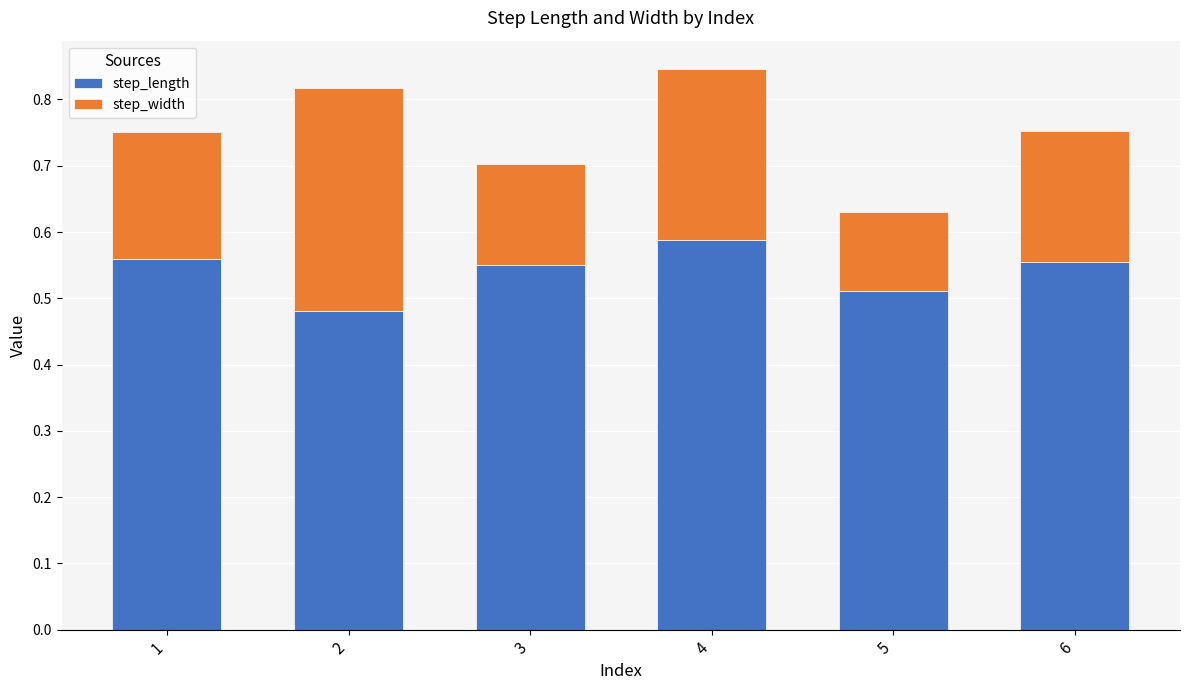

Which category has the highest value in the step_length series?

4